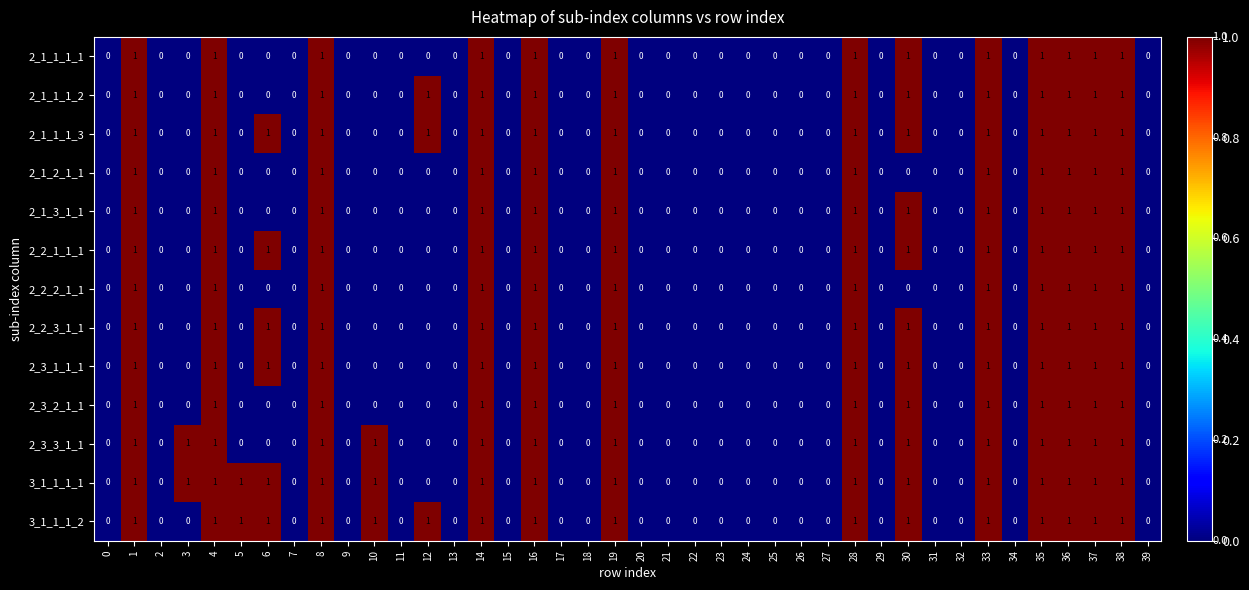

The value of 2_1_1_1_1 at 29 is 1. True or false?

False